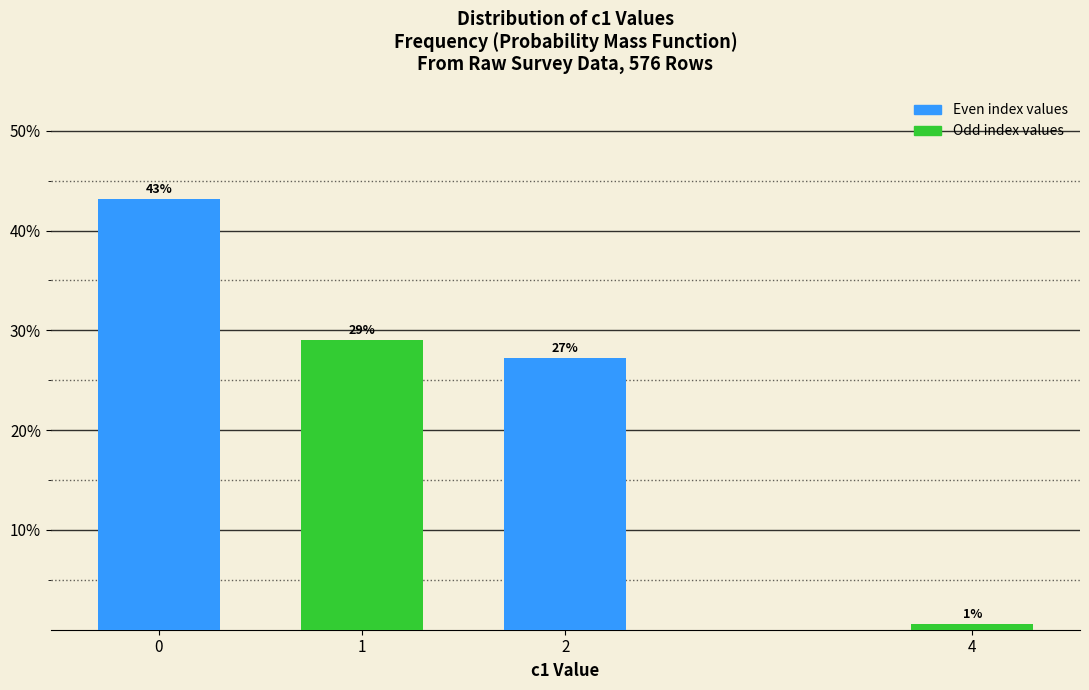

At which category does the chart reach its minimum across all series?

4